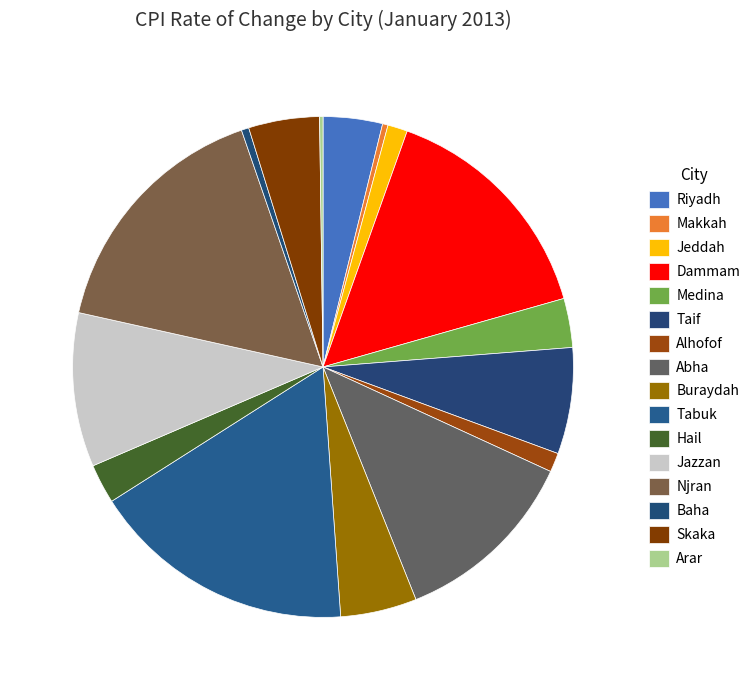

To the nearest percent, what is the combined percentage of Tabuk and Abha?

29%